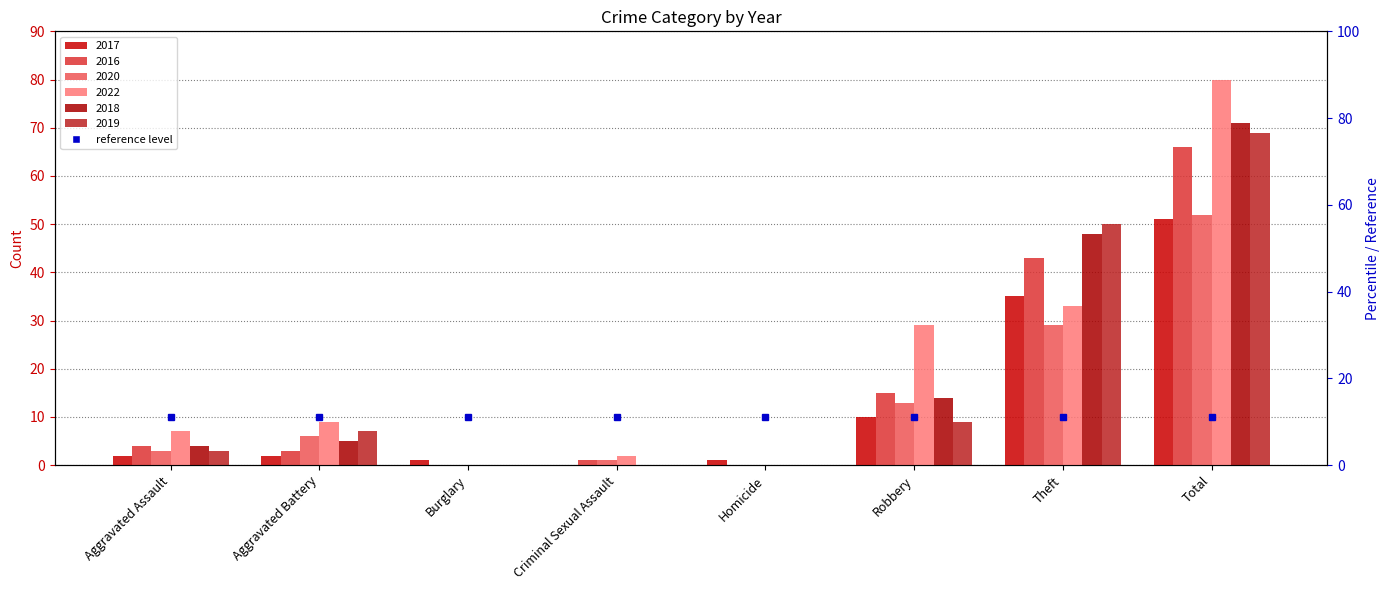

At which category is the sum across all series the highest?

Total